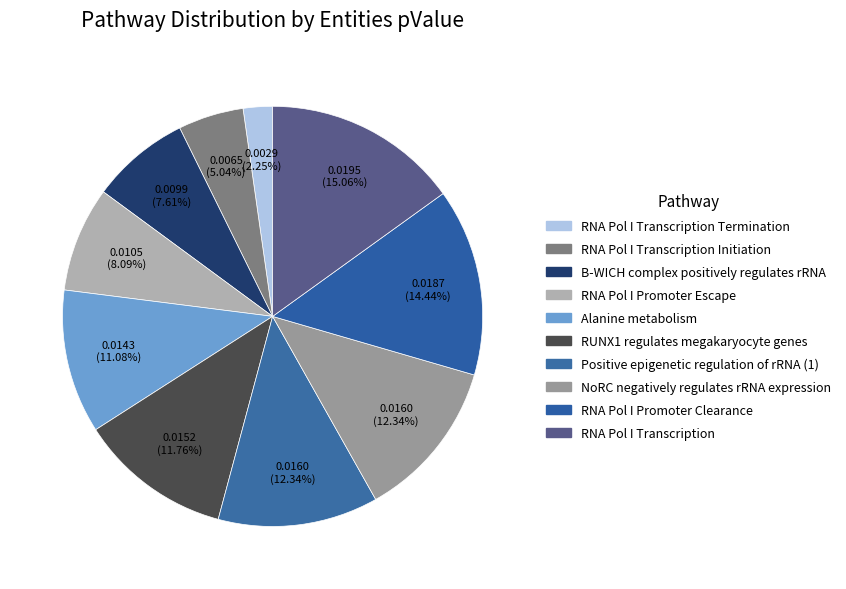

How many segments does this pie chart have?

10